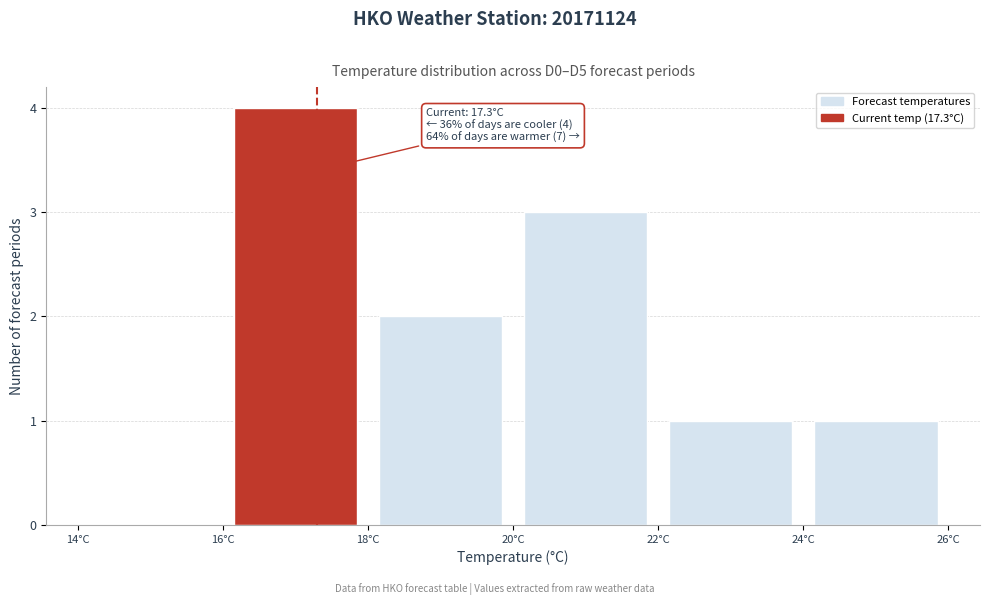

Over which range of the x-axis is the bar tallest?

16 to 18